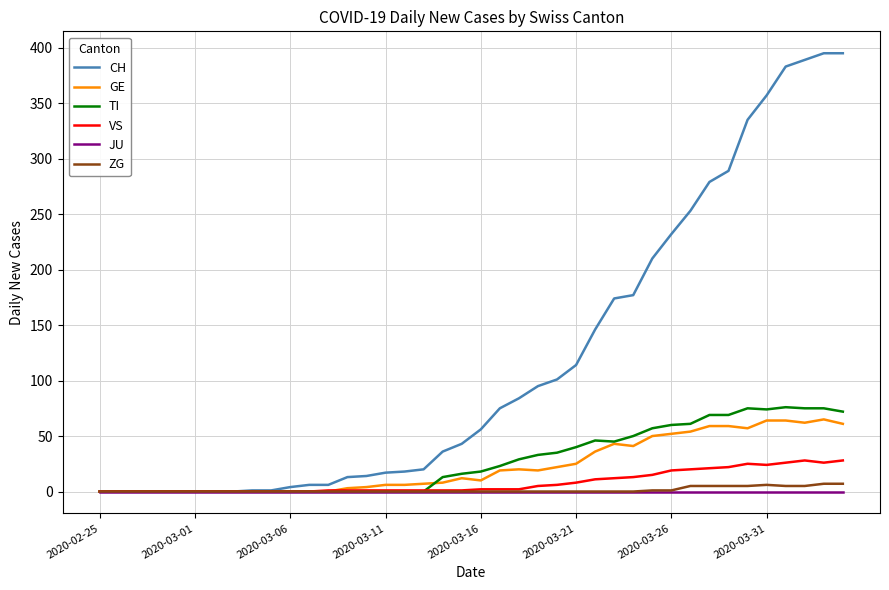

What are all the series names shown in the legend?

CH, GE, TI, VS, JU, ZG